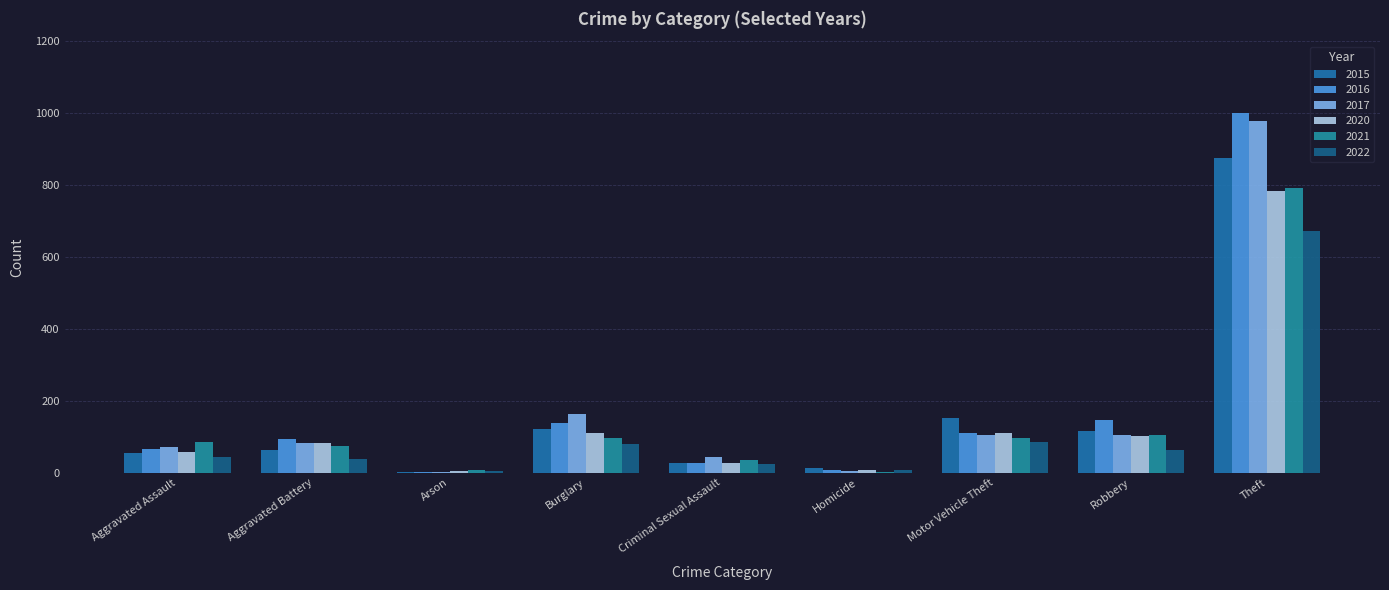

What are all the series names shown in the legend?

2015, 2016, 2017, 2020, 2021, 2022